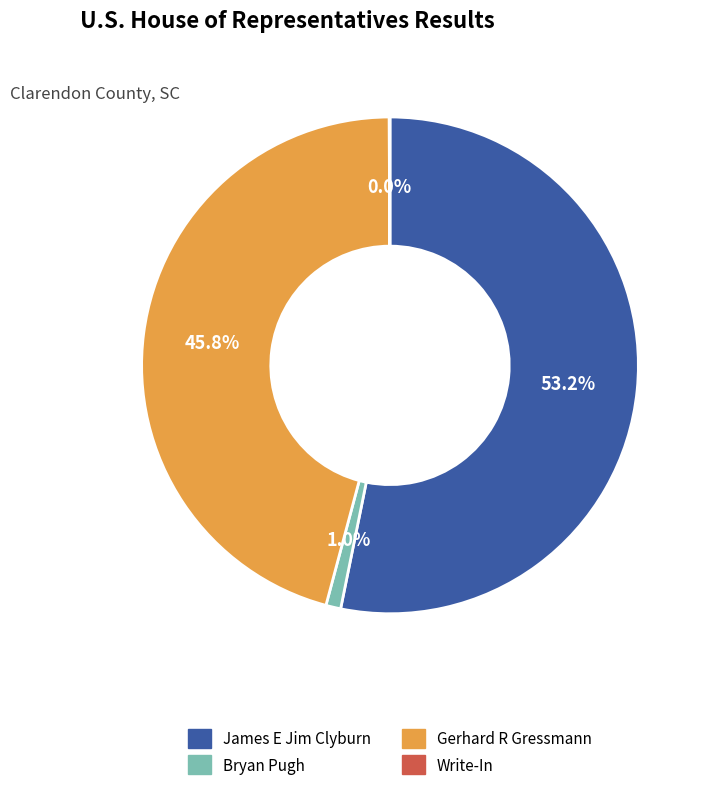

What is the largest slice in the pie chart?

James E Jim Clyburn